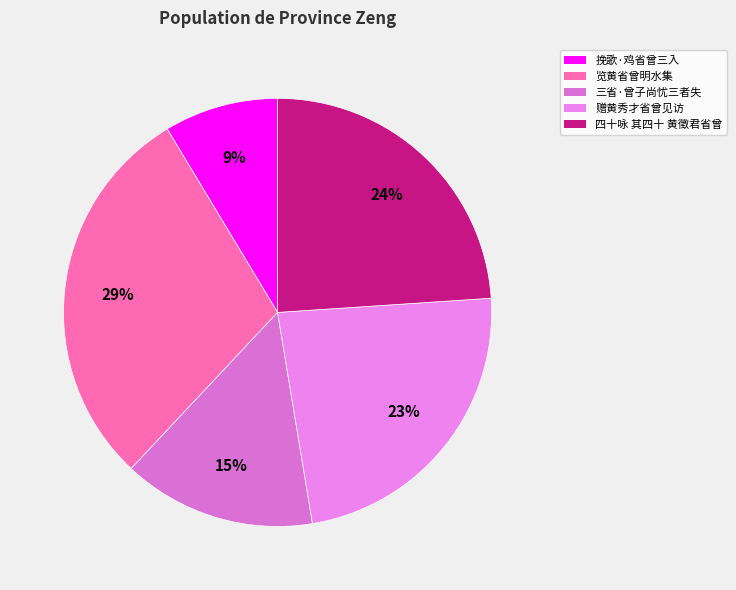

Rank the categories by value from lowest to highest.

挽歌·鸡省曾三入, 三省·曾子尚忧三者失, 赠黄秀才省曾见访, 四十咏 其四十 黄徵君省曾, 览黄省曾明水集